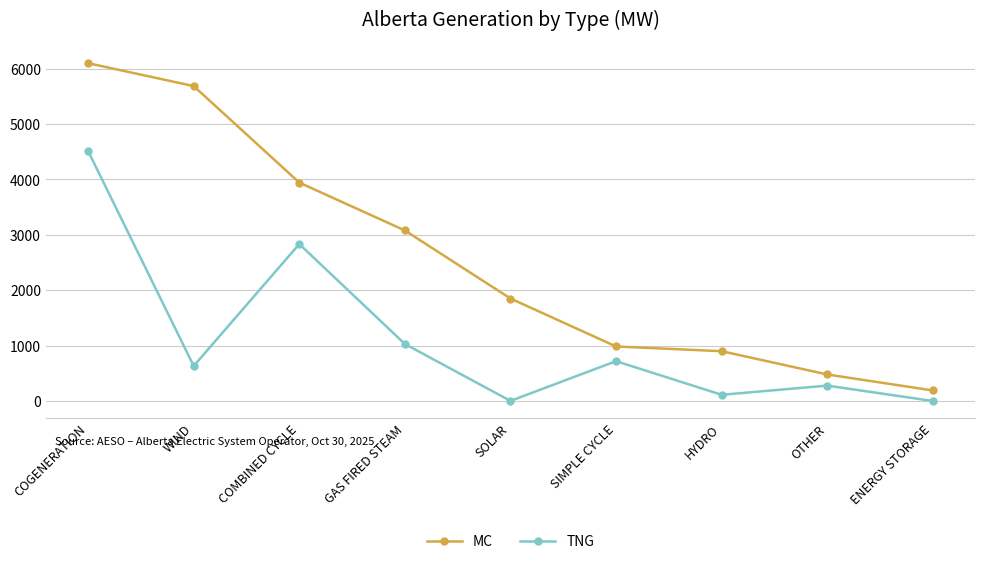

True or false: MC and TNG cross at least once.

False